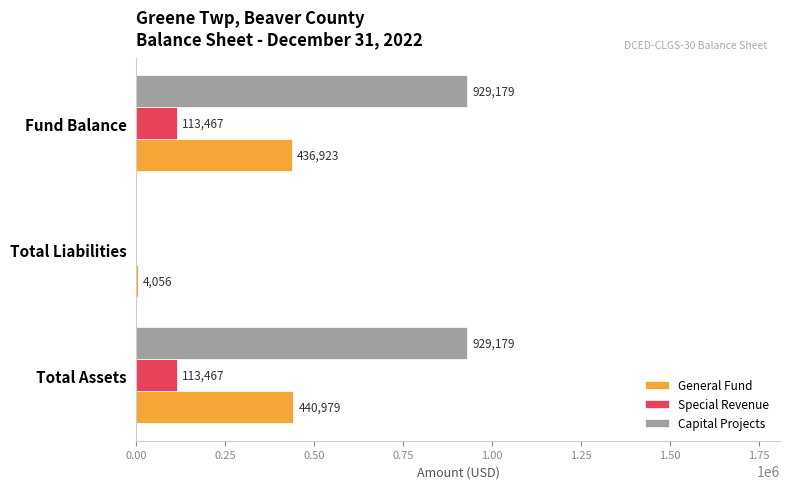

Which series has the widest spread of values?

Capital Projects